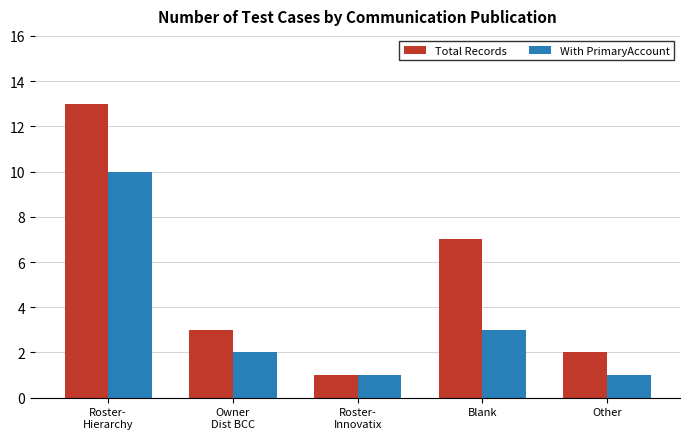

Are the bars horizontal?

No